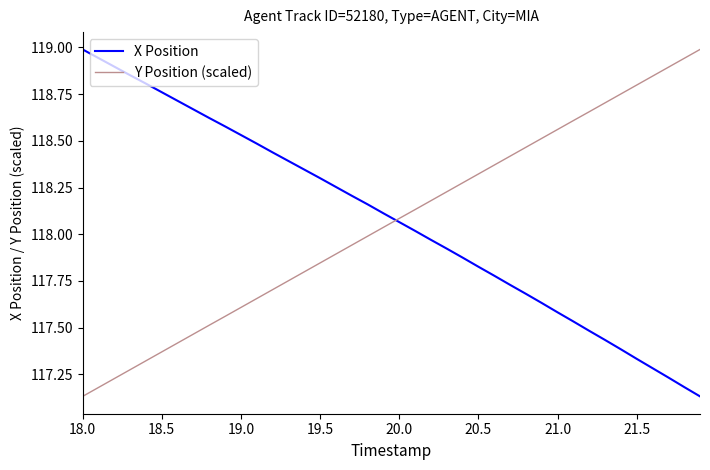

What is the greatest value displayed?

119.0